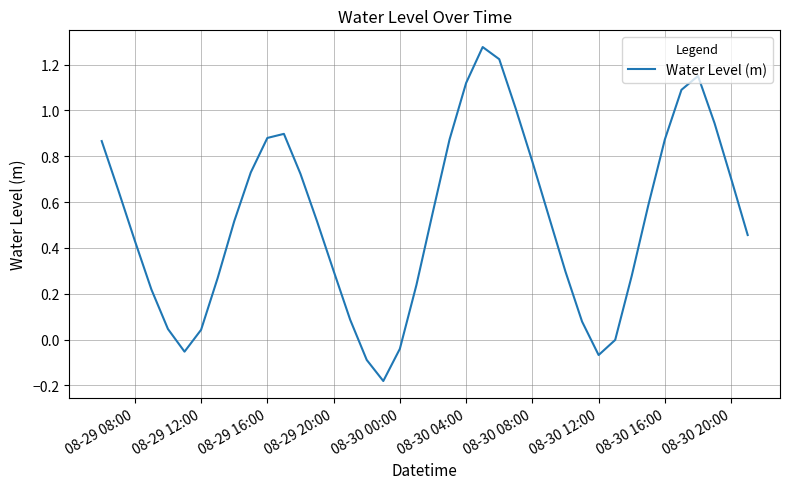

What is the difference between the maximum and minimum values?

1.5